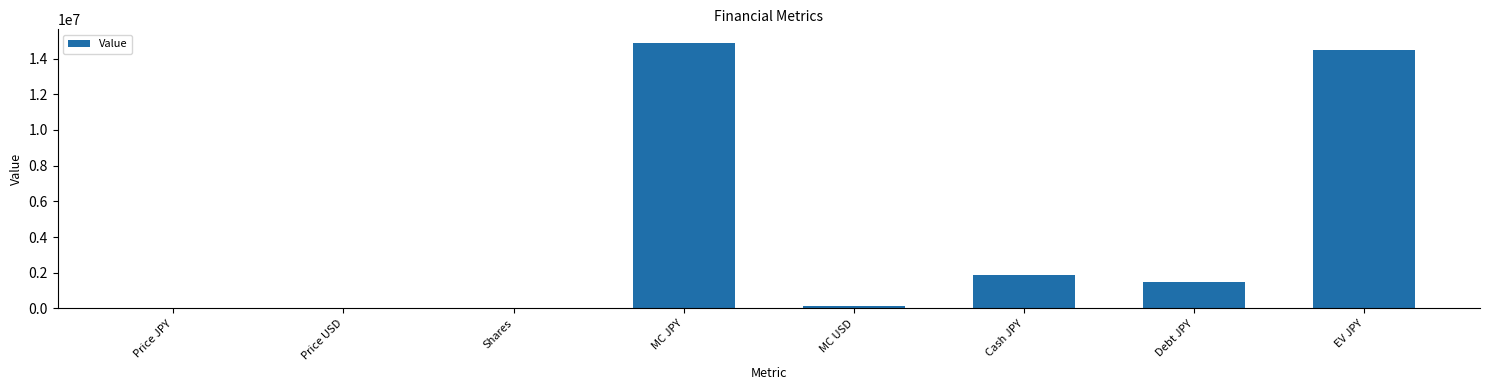

True or false: the data shows 87.8 at Price USD.

True